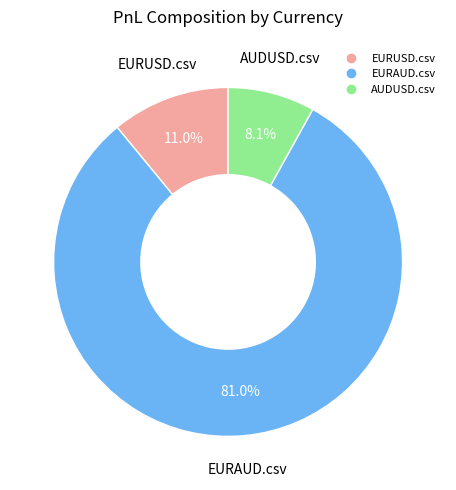

Between EURUSD.csv and EURAUD.csv, which is larger?

EURAUD.csv